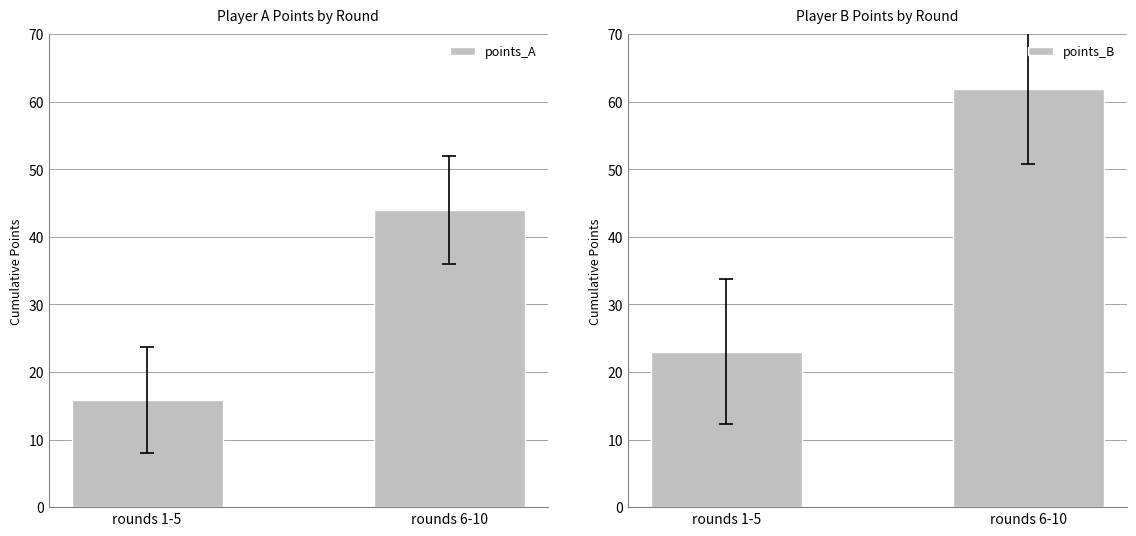

At which category does the chart reach its peak across all series?

rounds 6-10